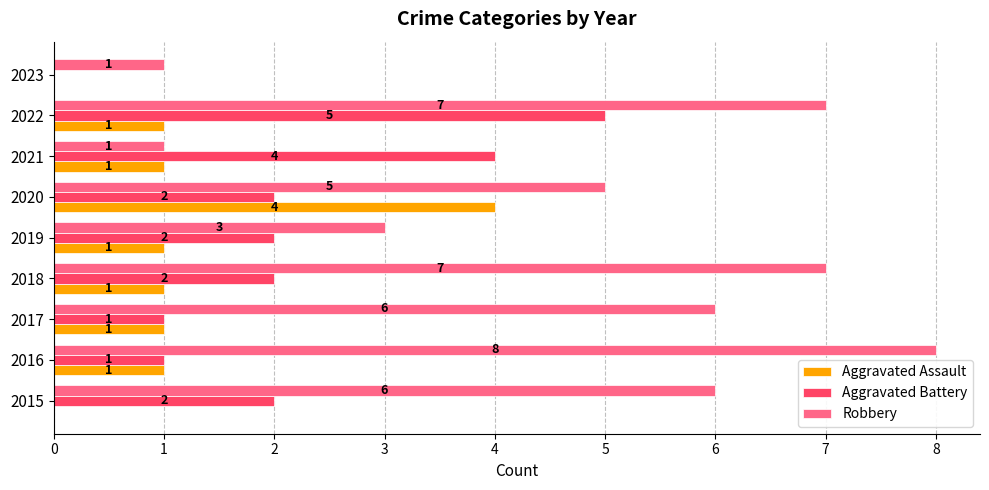

Is it true that Aggravated Assault equals 1 at 2021?

True